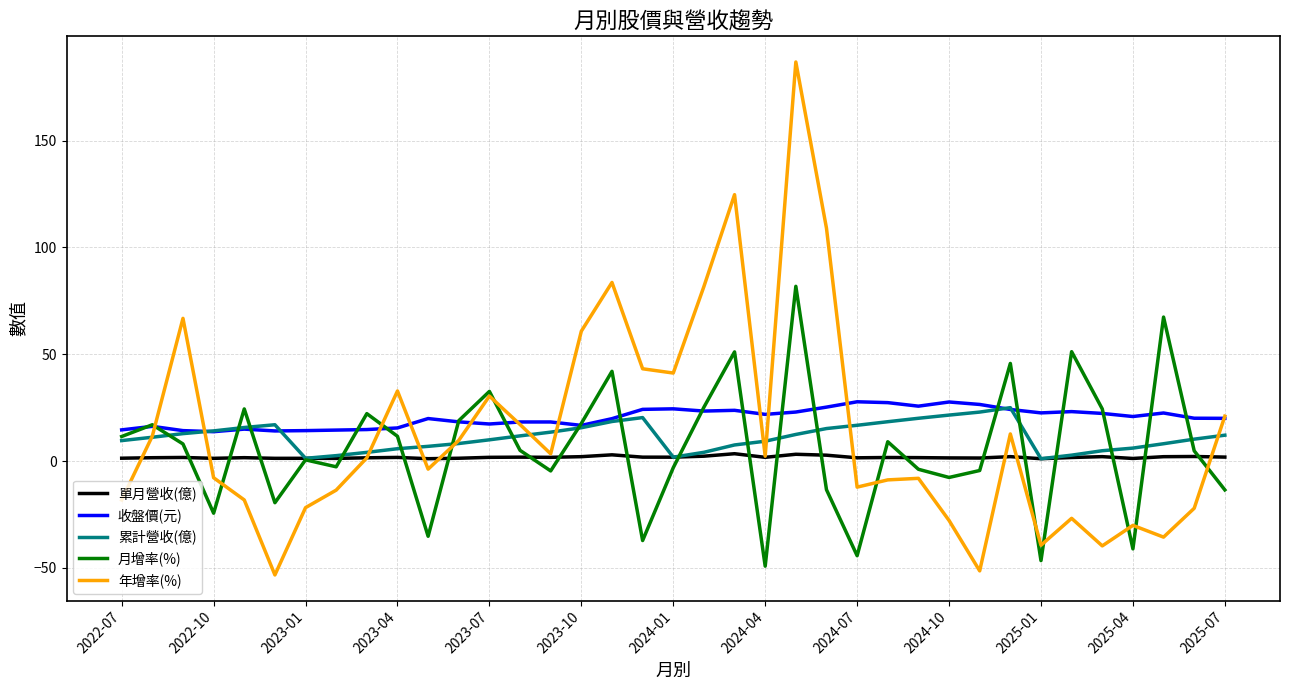

True or false: 收盤價(元) and 單月營收(億) intersect in this chart.

False